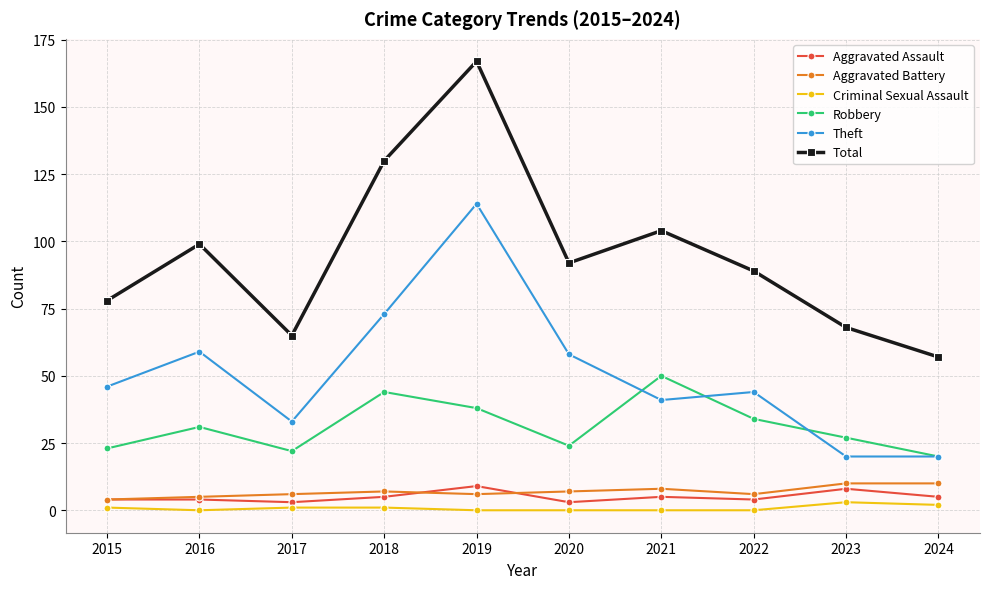

In Total, how many points are higher than both neighbors (excluding endpoints)?

3